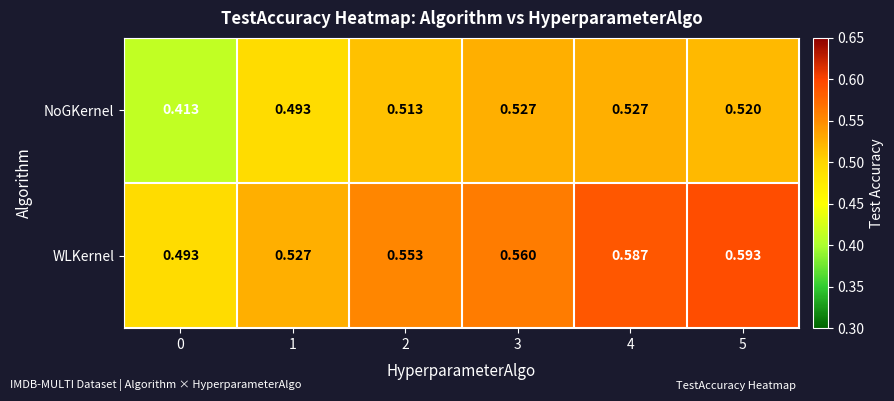

Between 0 and 5, which series saw the biggest shift?

NoGKernel